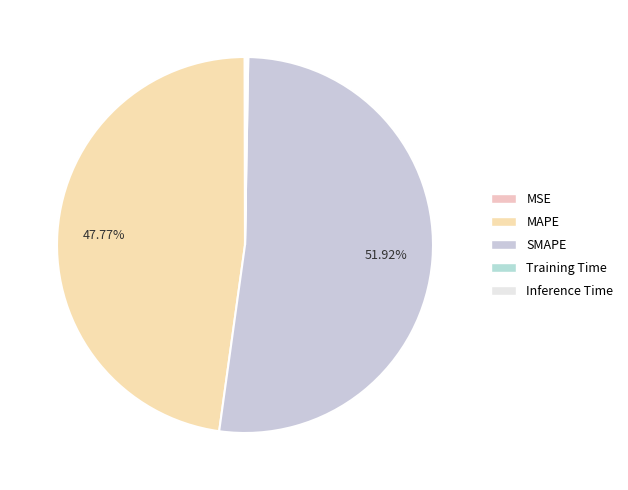

Count the number of slices in the pie.

5